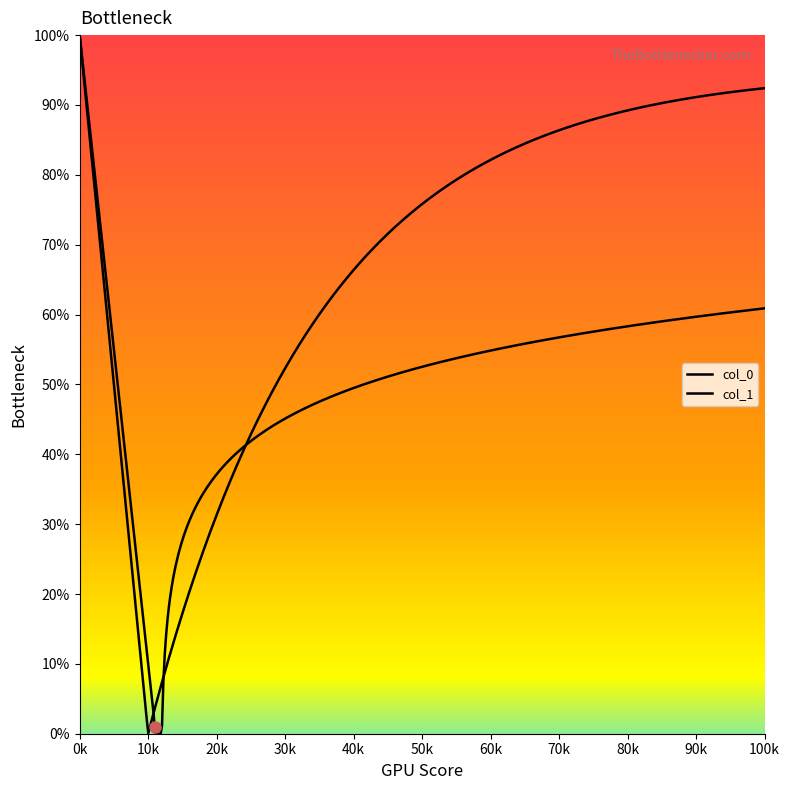

Rank the categories by col_1 value from highest to lowest.

0, 1